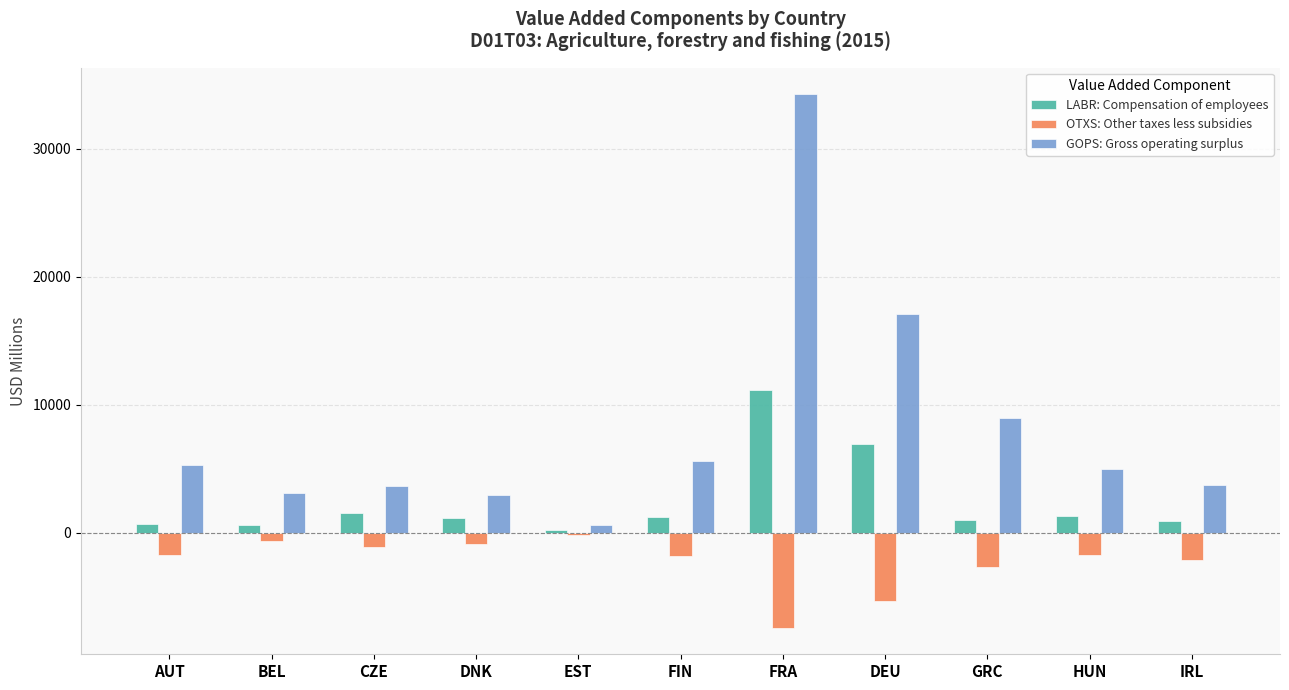

What position from the left is AUT?

1